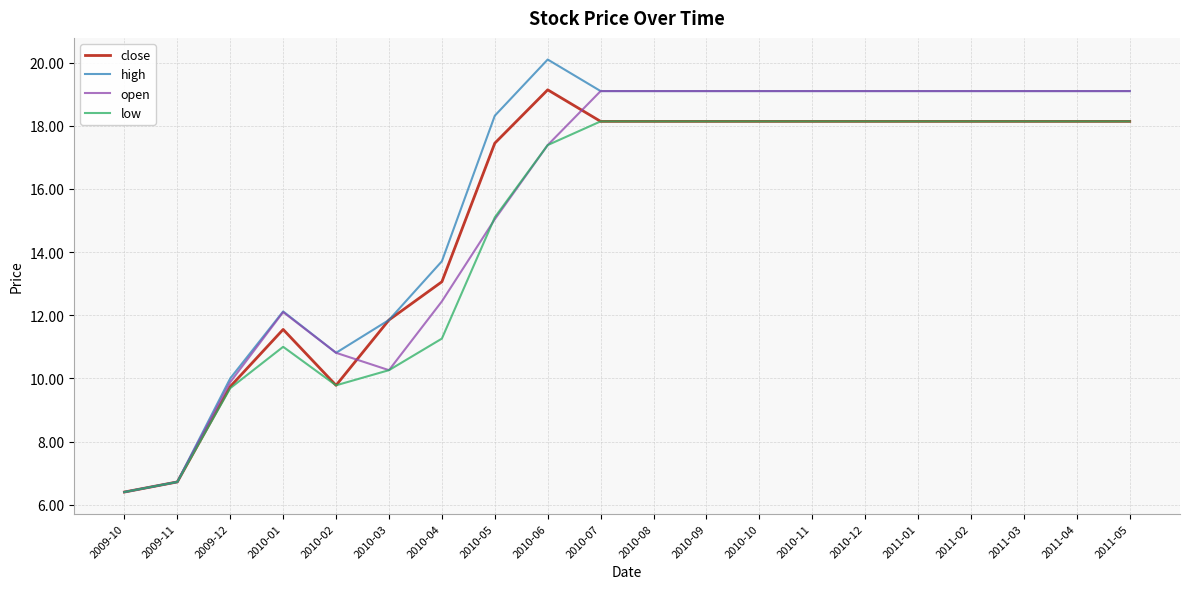

What is the spread (max minus min) of values at 2011-02?

1.0